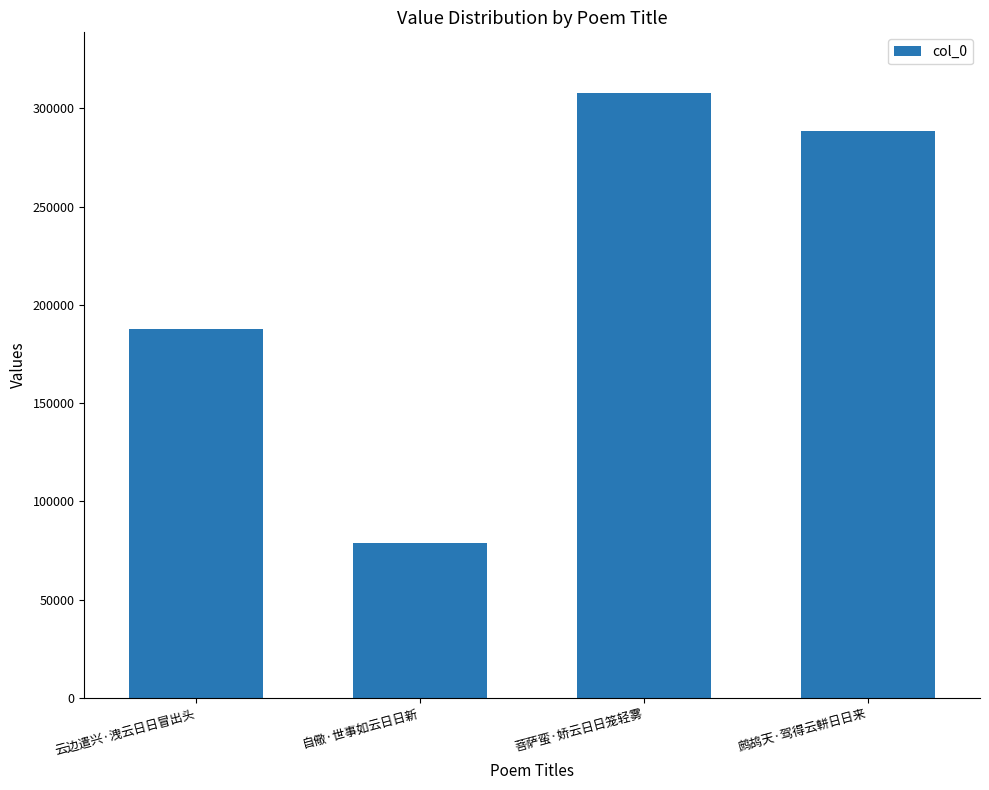

What is the smallest value displayed?

78583